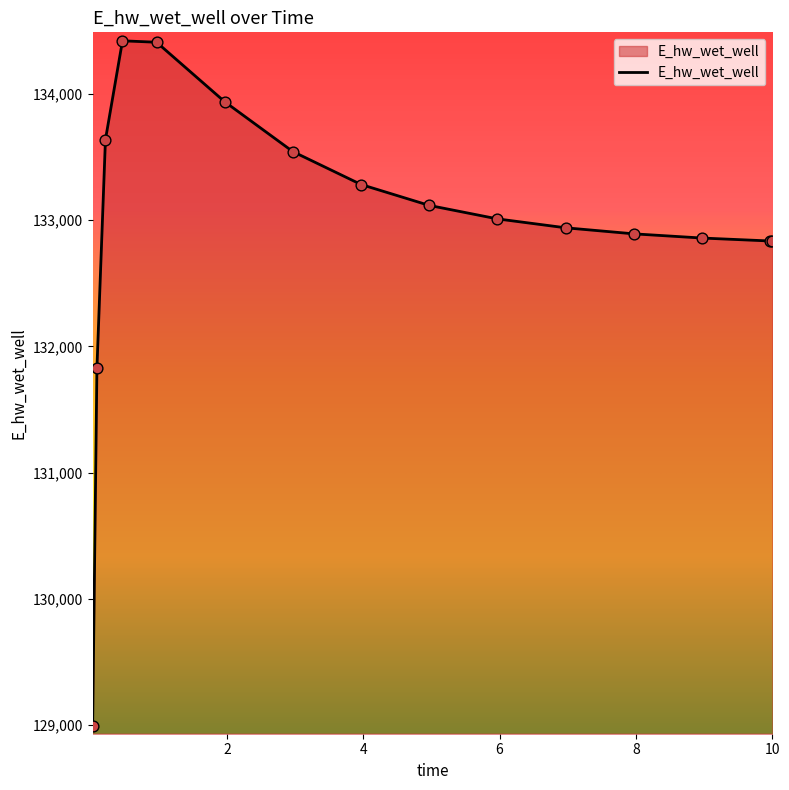

What is the difference between the maximum and minimum values?

5428.7